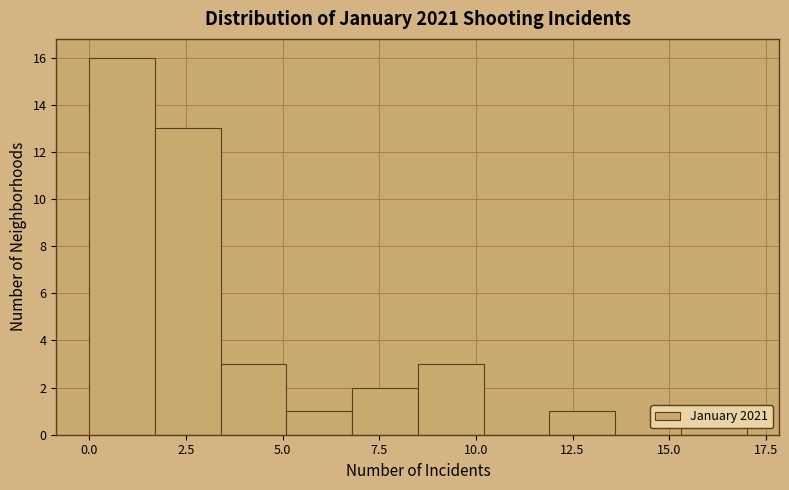

Read against the x-axis, roughly where is the centre of the tallest bar?

1.0